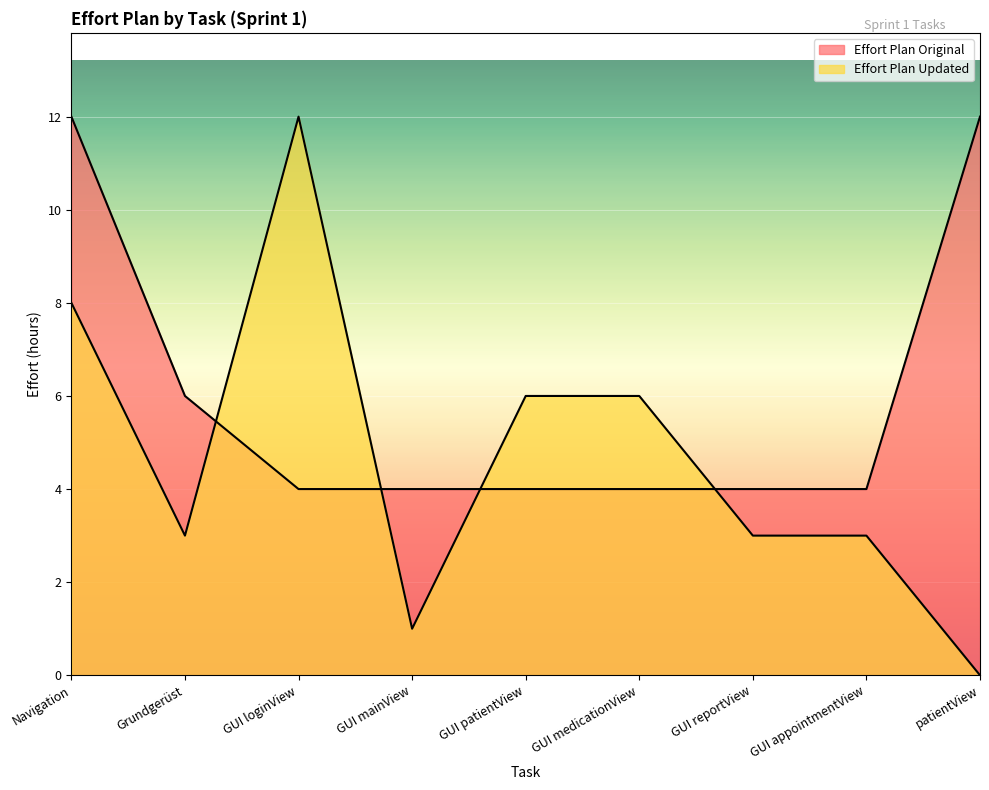

Where is the first local maximum for Effort Plan Updated?

GUI loginView